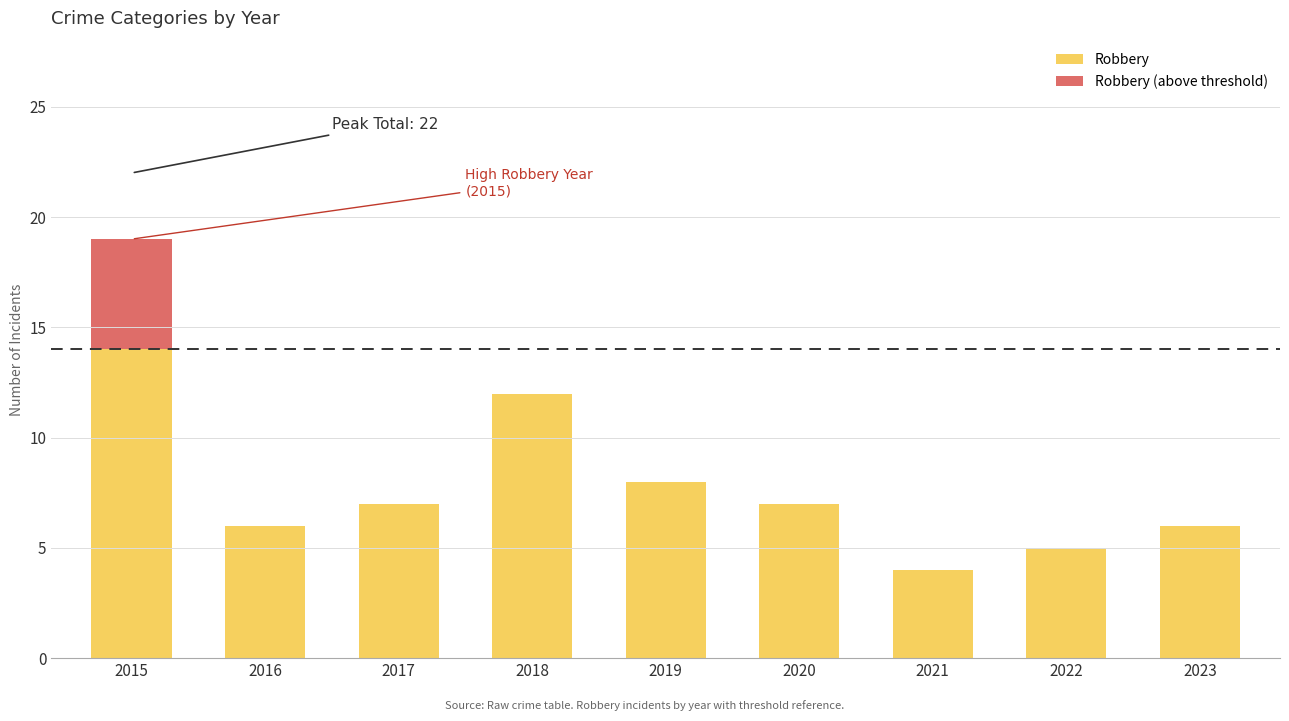

The Robbery series shows 7 at 2018. True or false?

False